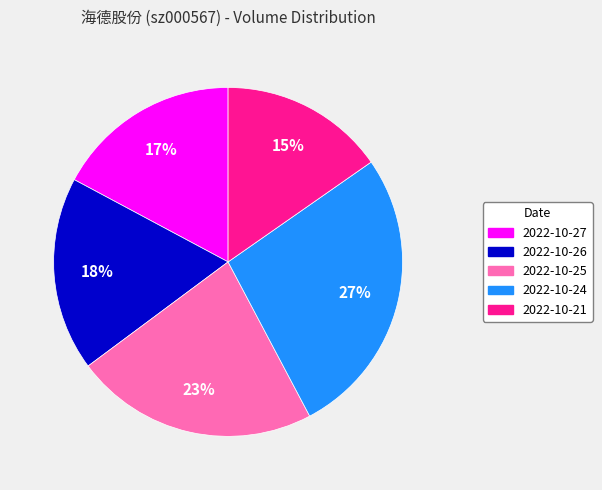

Does any single category account for the majority?

No